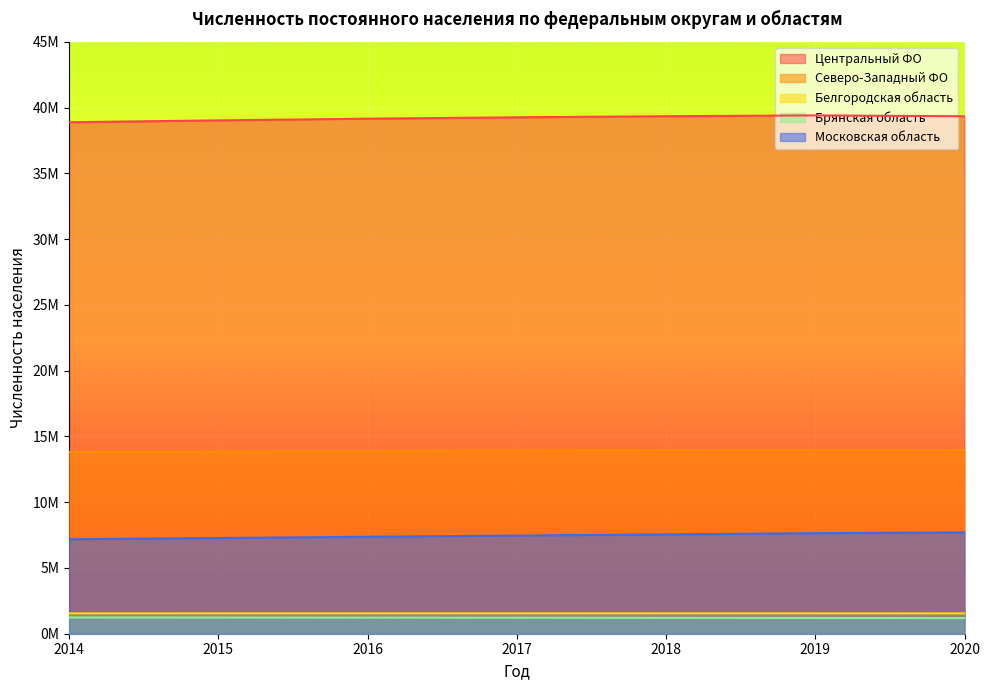

Reading left to right, transcribe all the data shown in this chart.

Центральный ФО: 2014=38885676	2015=39027899	2016=39156950	2017=39260498	2018=39344736	2019=39405807	2020=39342258
Северо-Западный ФО: 2014=13822107	2015=13848625	2016=13876502	2017=13925656	2018=13962037	2019=13977031	2020=13961976
Белгородская область: 2014=1546022	2015=1549037	2016=1551500	2017=1551370	2018=1548647	2019=1548284	2020=1545205
Брянская область: 2014=1237769	2015=1229340	2016=1223135	2017=1215756	2018=1205584	2019=1196339	2020=1187587
Московская область: 2014=7182344	2015=7274857	2016=7371058	2017=7463427	2018=7551516	2019=7645255	2020=7699681